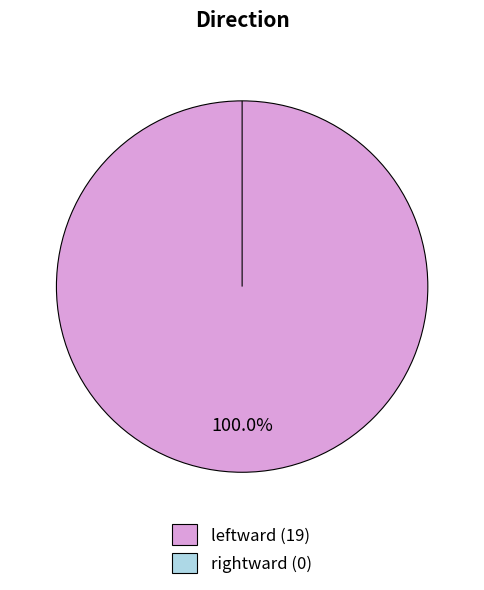

Which has a higher value, rightward or leftward?

leftward